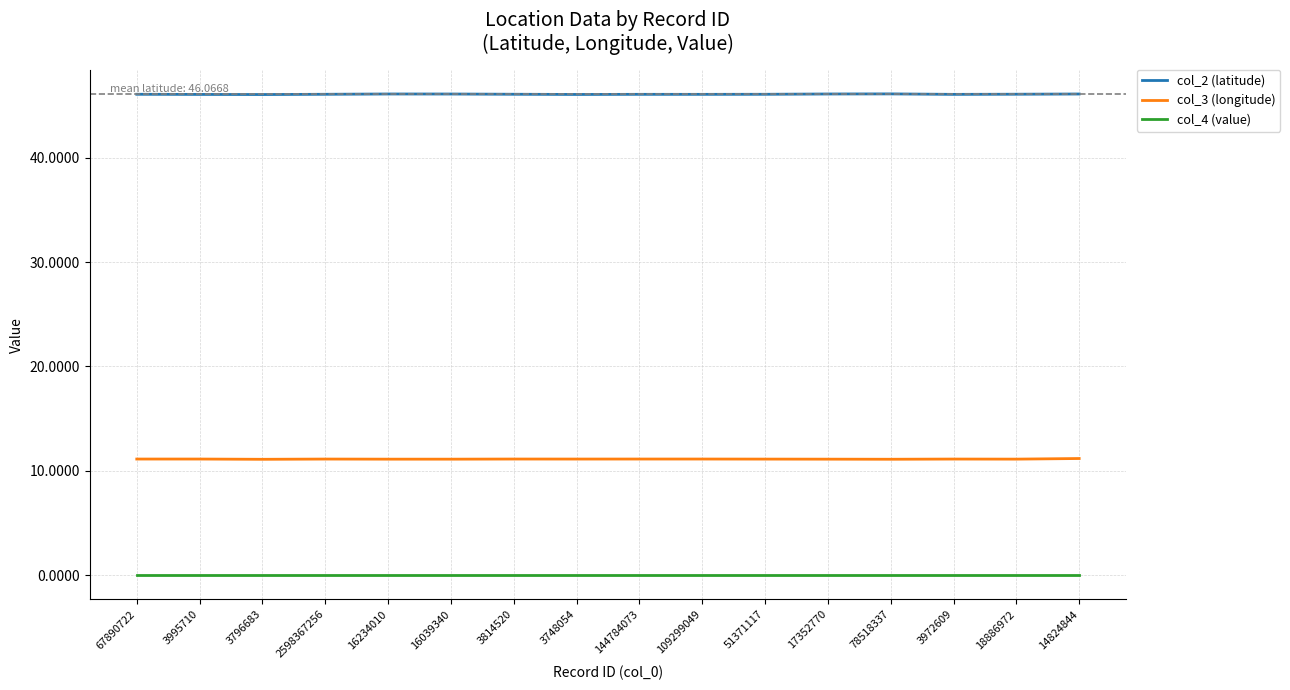

What is the lowest value of the col_3 (longitude) series?

11.1